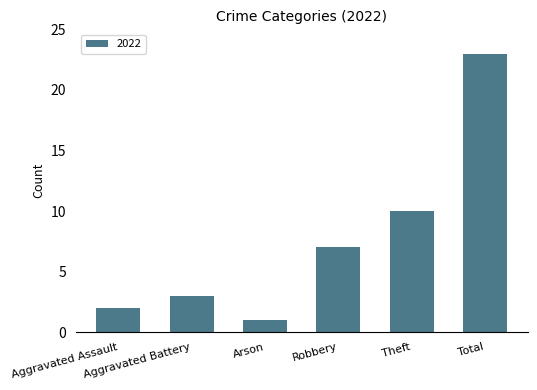

What is the difference between the maximum and minimum values?

22